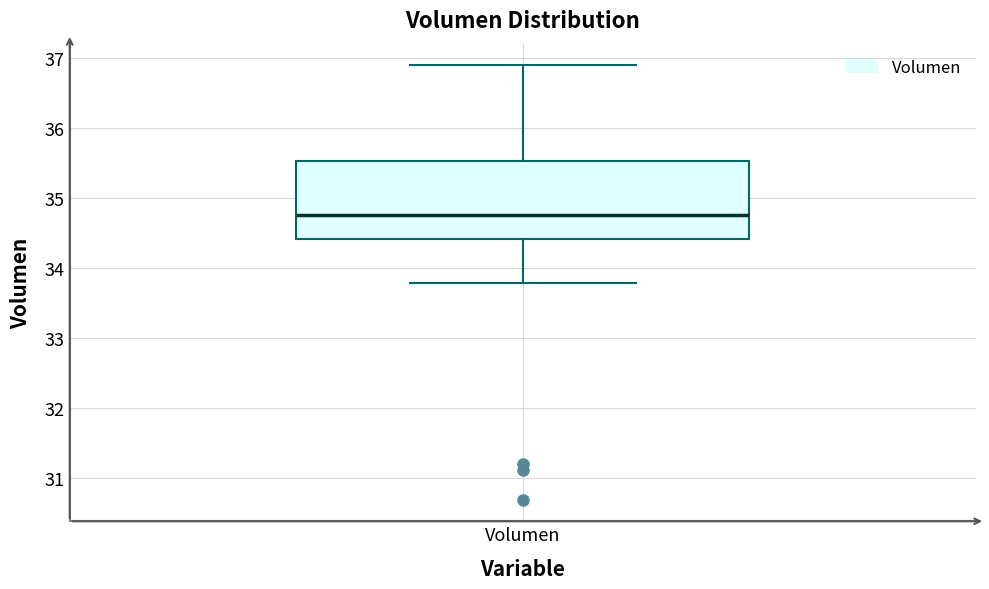

Transcribe this box plot: give where the median line is, the range the box spans, and where the two whiskers end, as read against the y-axis. The values are not printed on the chart, so give them approximately, as read against the axis.

median 34.8, box 34.4 to 35.5, whiskers 33.8 to 36.9